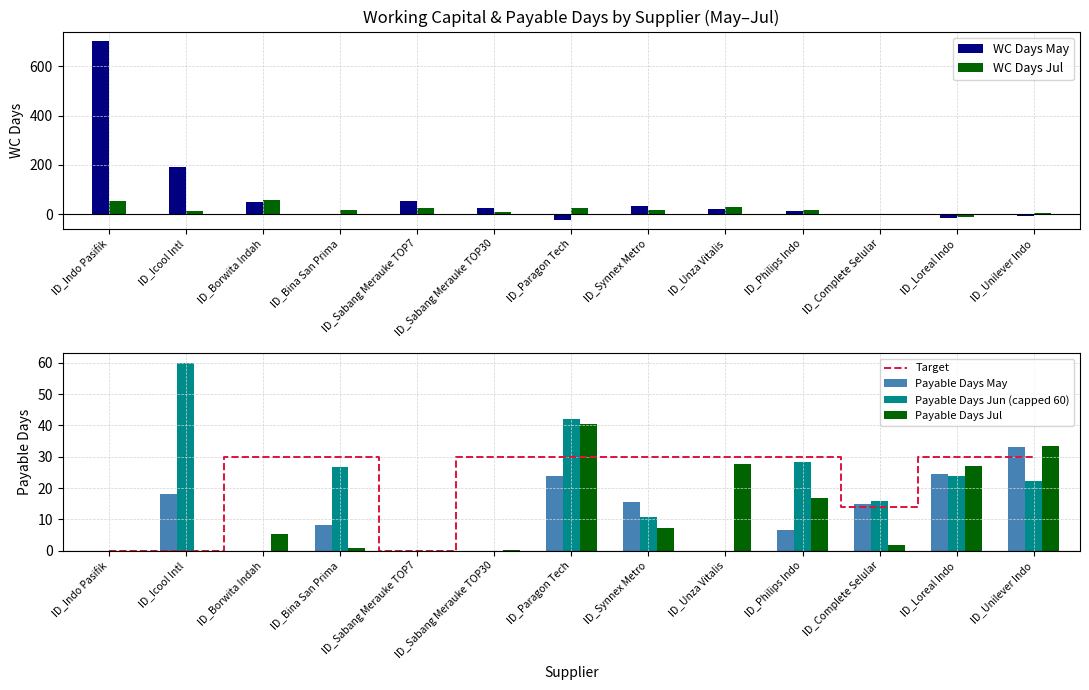

Reading left to right, transcribe all the data shown in this chart.

WC Days May: 705.6	193.2	50.9	-1.2	54.7	26.3	-22.9	32.7	22.0	11.9	-0.6	-16.9	-9.0
WC Days Jul: 53.8	14.3	59.0	15.4	24.7	8.3	24.4	17.7	27.0	14.7	1.7	-13.2	2.9
Target: 0.0	0.0	30.0	30.0	0.0	30.0	30.0	30.0	30.0	30.0	14.0	30.0	30.0
Payable Days May: 0.0	18.1	0.0	8.1	0.0	0.0	23.8	15.5	0.0	6.6	14.9	24.6	33.1
Payable Days Jun (capped 60): 0.0	60.0	0.0	26.9	0.0	0.0	42.2	10.6	0.0	28.3	16.0	23.9	22.1
Payable Days Jul: 0.0	0.0	5.3	1.0	0.0	0.2	40.4	7.3	27.8	16.8	1.7	27.2	33.5